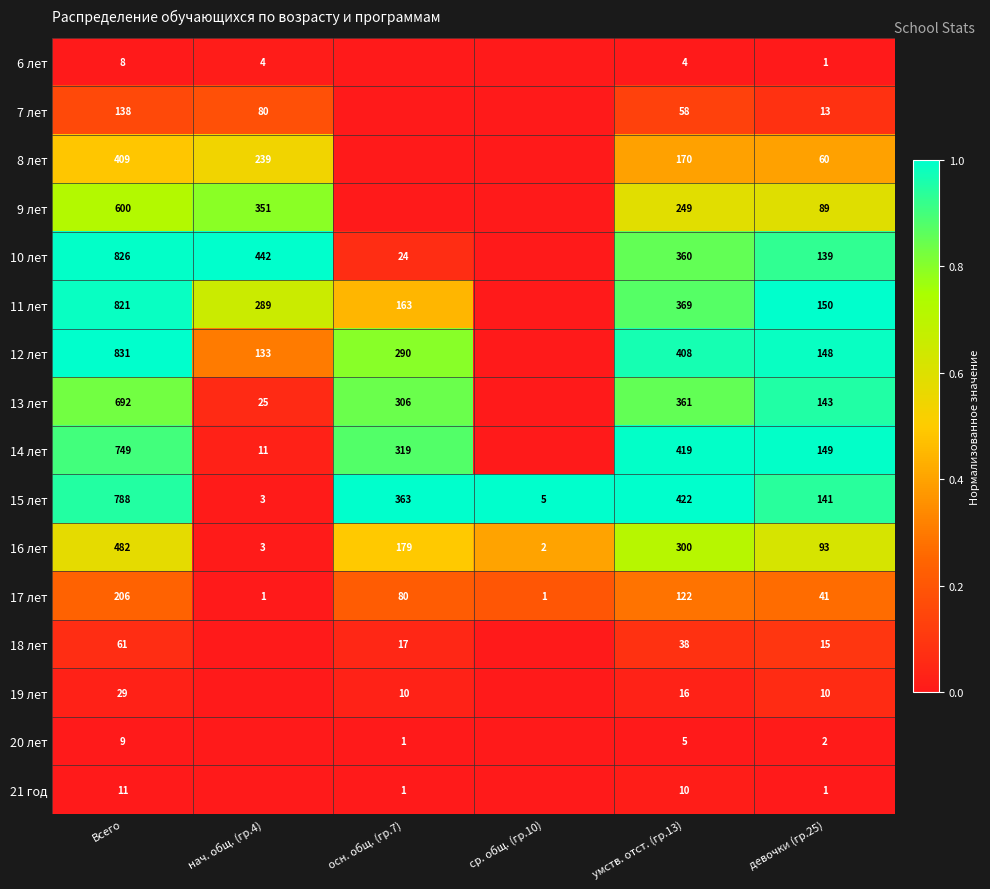

The value of 18 лет at осн. общ. (гр.7) is 0.1. True or false?

False